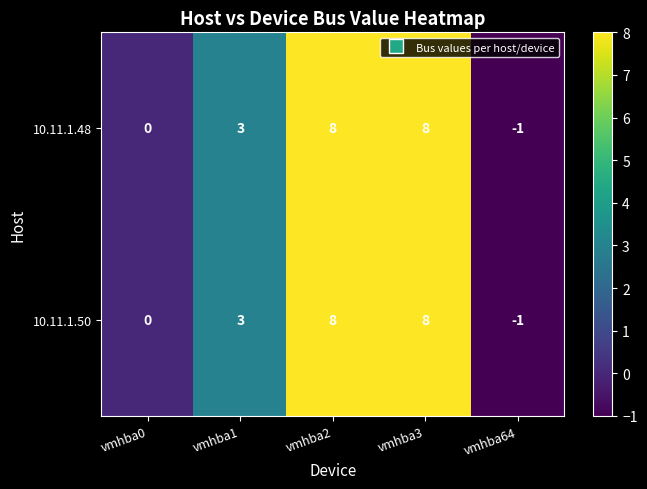

Reading left to right, extract all data points from this chart.

10.11.1.48: 0	3	8	8	-1
10.11.1.50: 0	3	8	8	-1